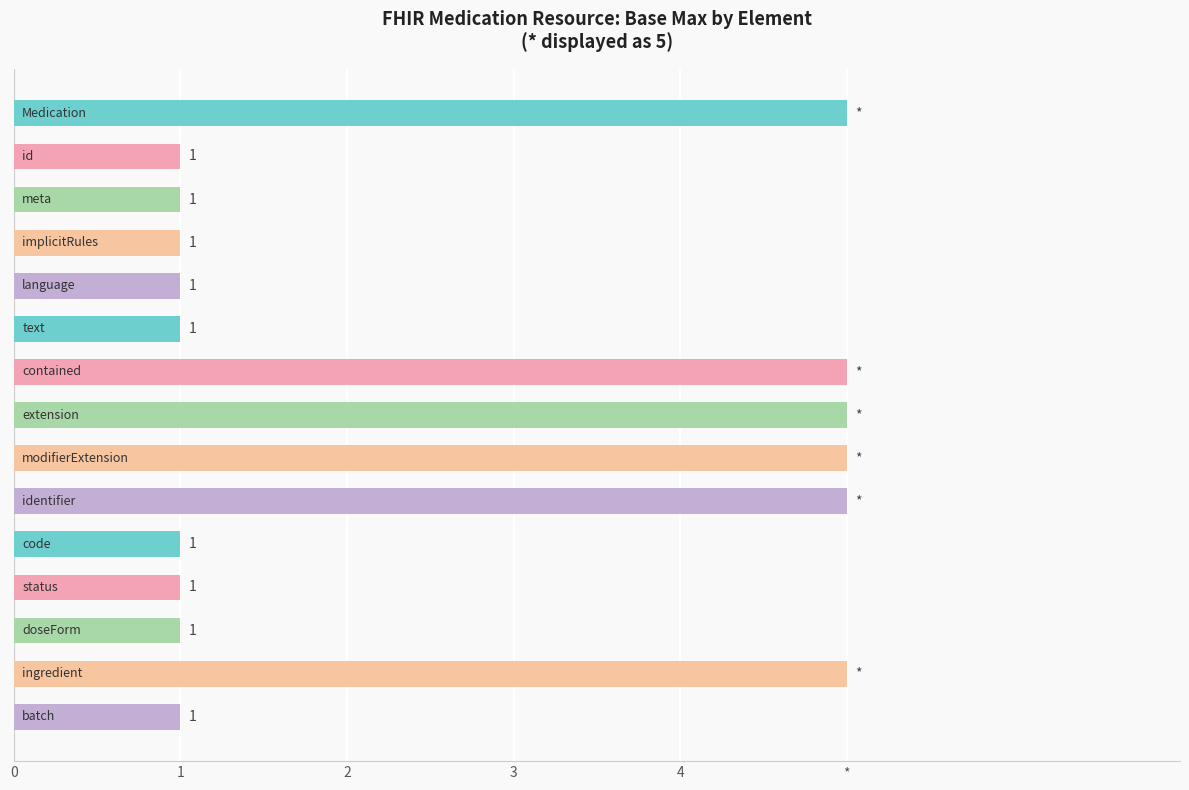

Are the bars horizontal?

Yes